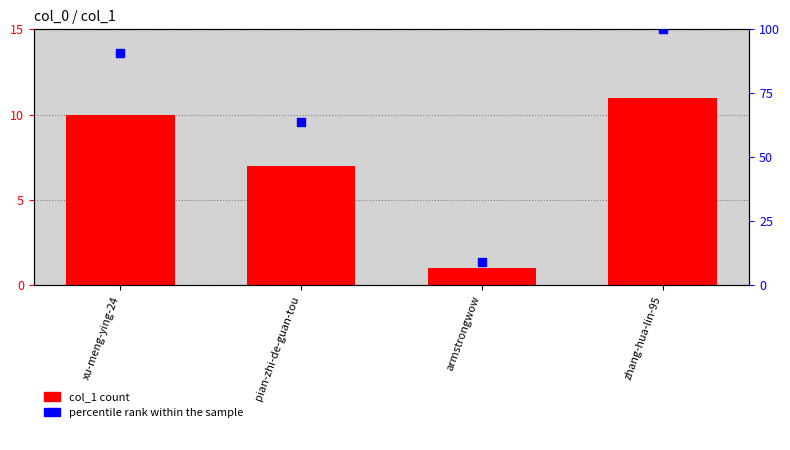

Is the value of col_1 at pian-zhi-de-guan-tou greater than the value of percentile rank within the sample at zhang-hua-lin-95?

No